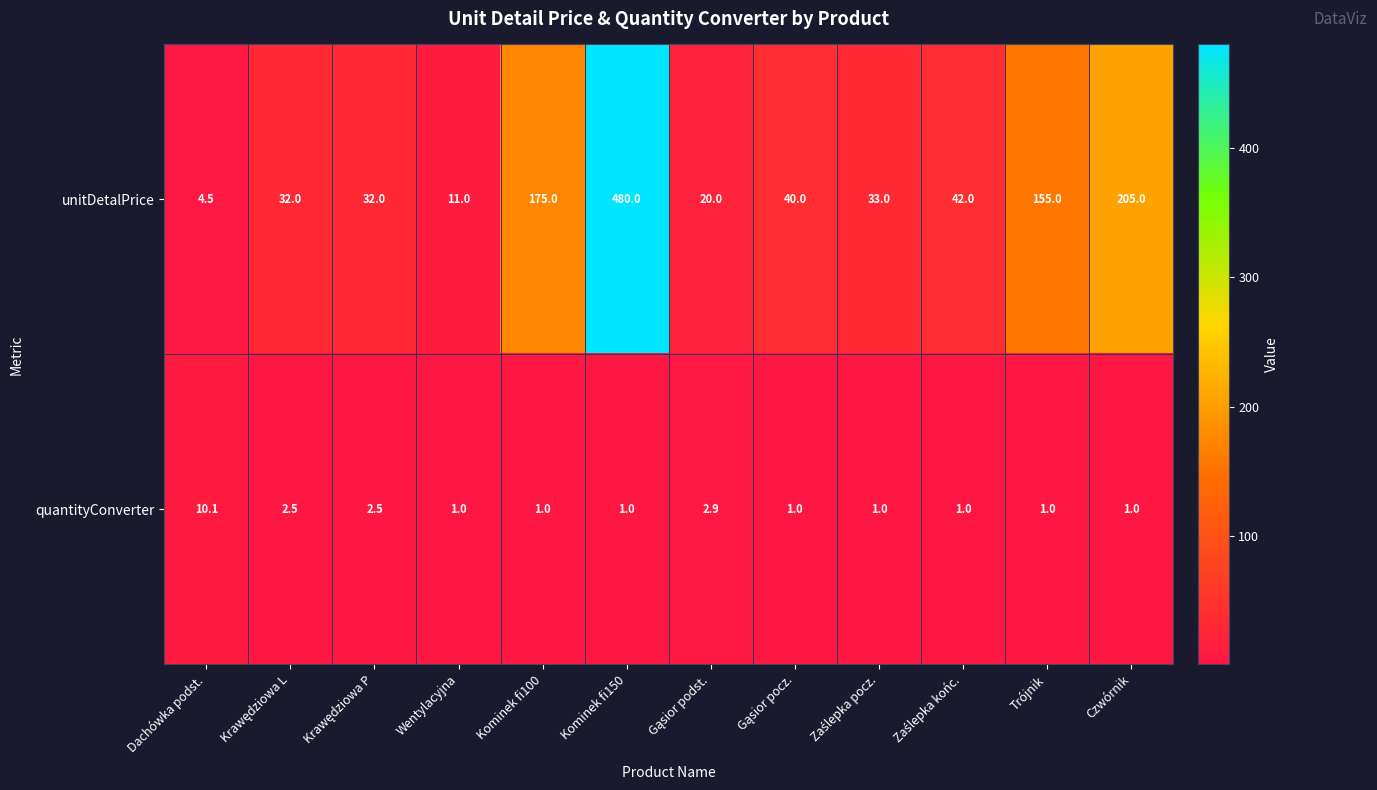

At how many categories does at least one series exceed 244?

1